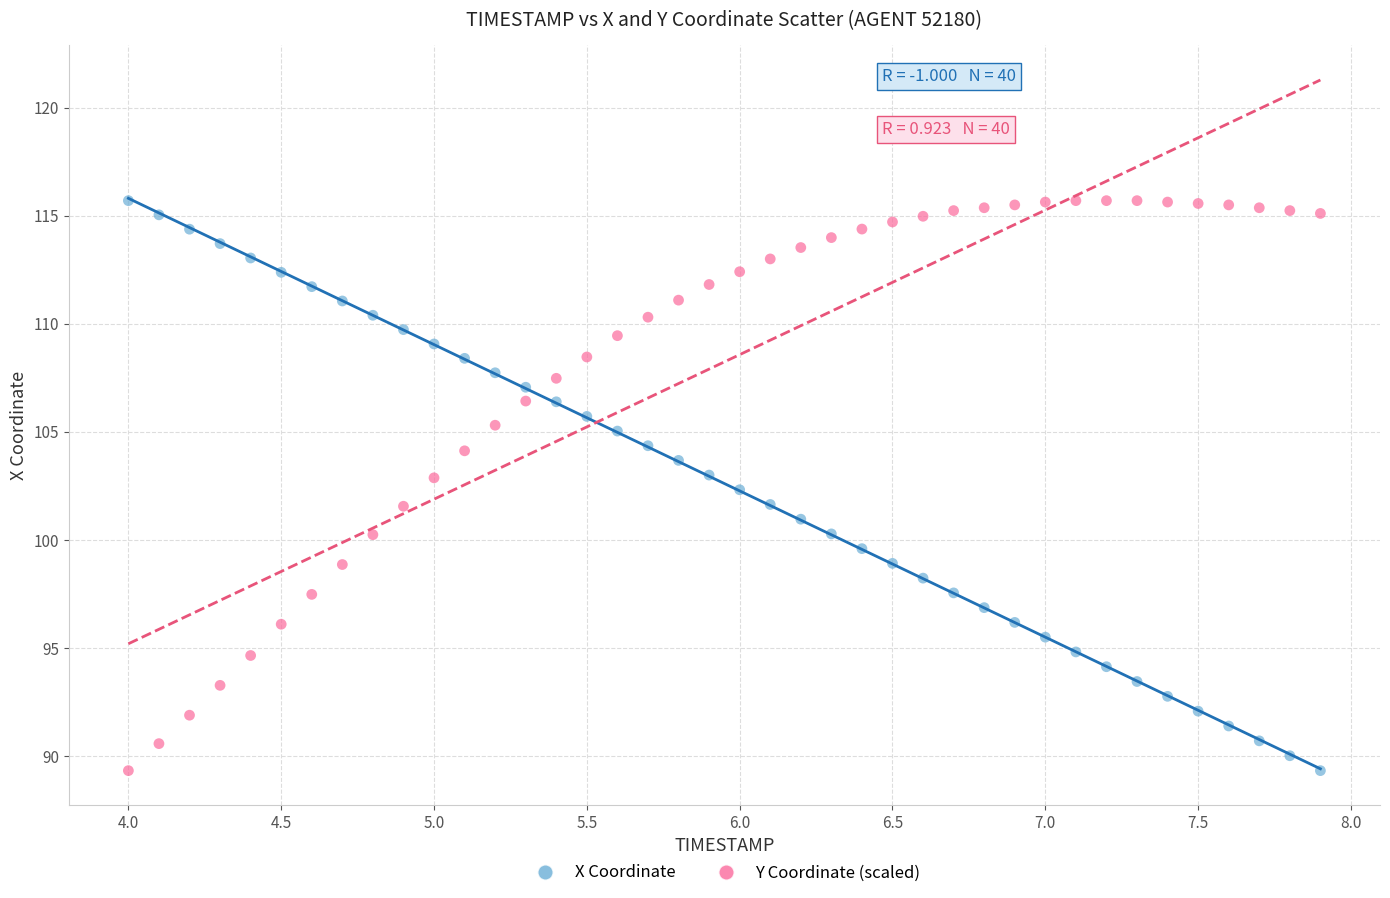

What are all the series names shown in the legend?

X Coordinate, Y Coordinate (scaled)